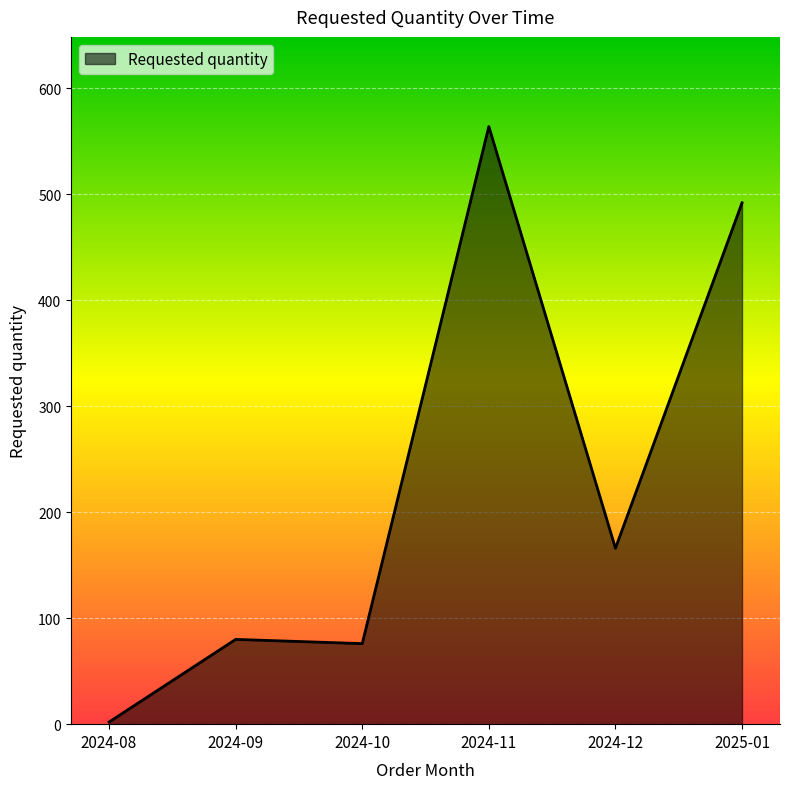

Between 2024-09 and 2024-11, which is larger?

2024-11